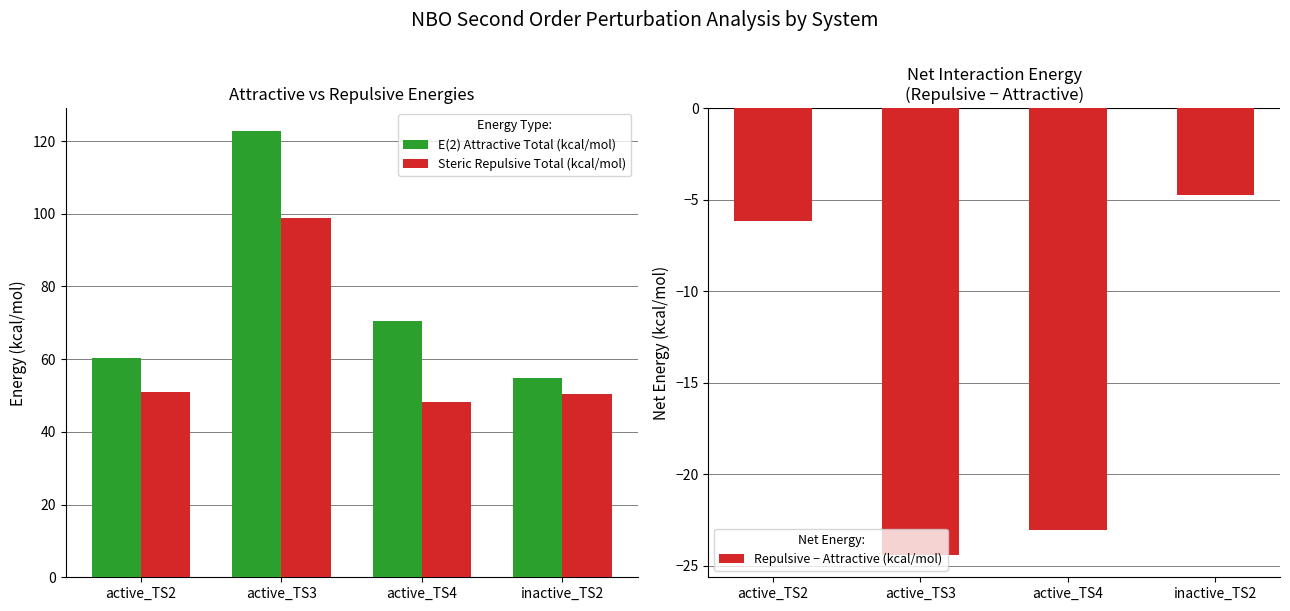

What is the difference between the second highest and second lowest values in the Repulsive − Attractive (kcal/mol) series?

16.9